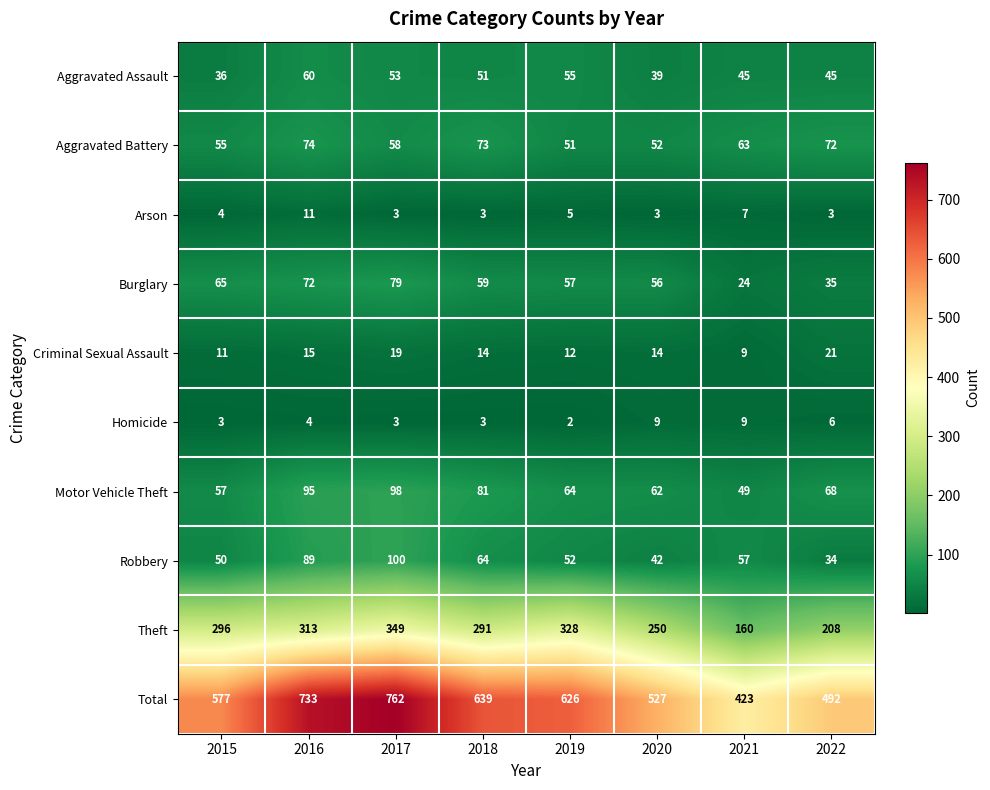

Is it true that Criminal Sexual Assault equals 15 at 2021?

False